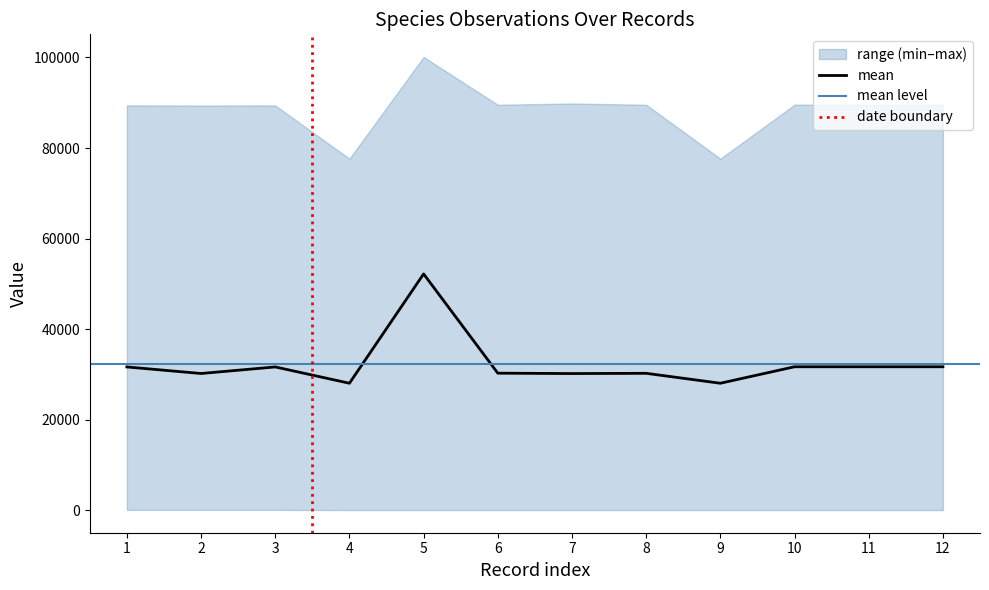

How many data points in Taxonsorteringsordning are less than 89550?

6